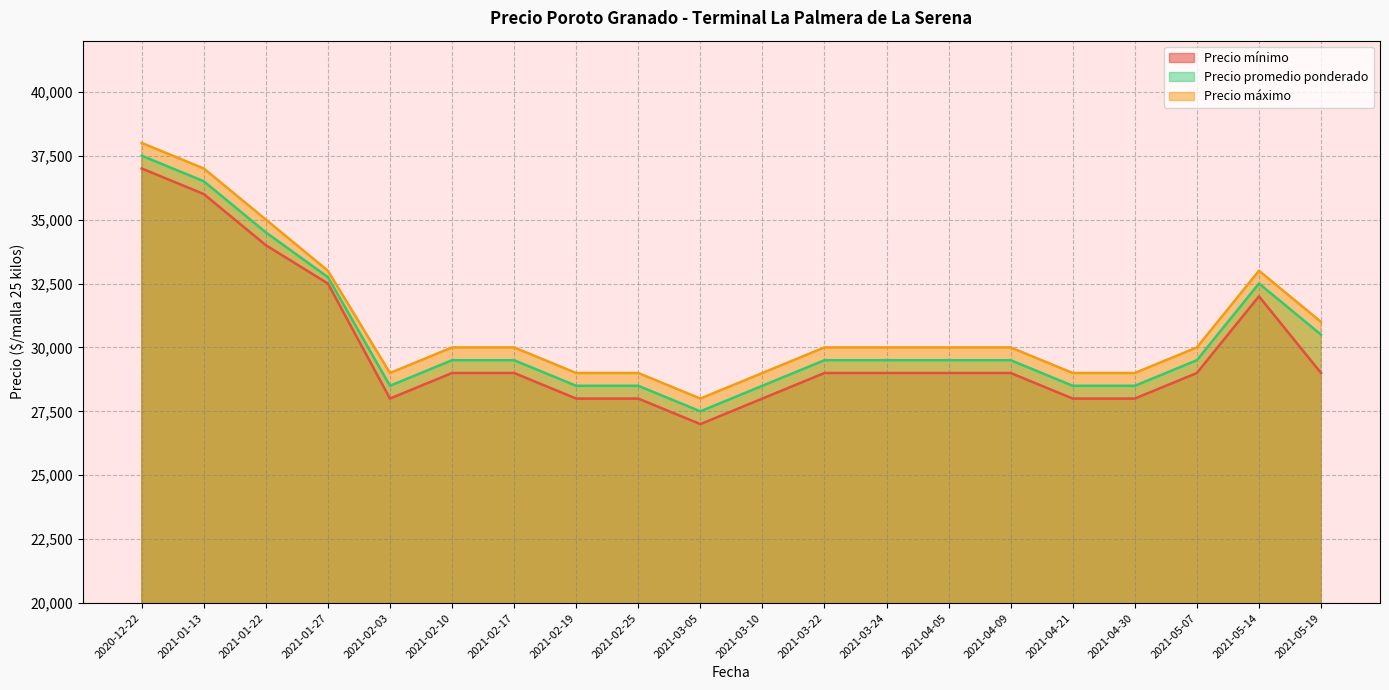

What is the difference between the second highest and minimum values in the Precio mínimo series?

9000